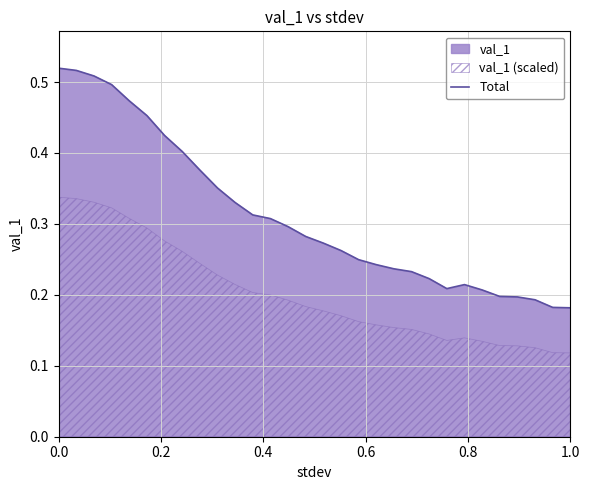

True or false: the data shows 0.5 at 0.0.

True